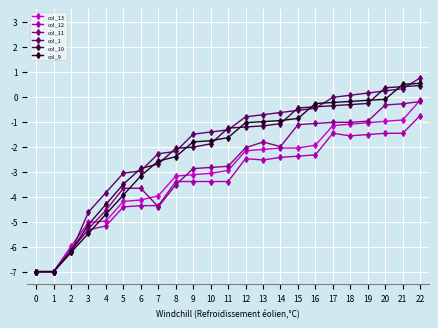

What is the lowest value of the col_11 series?

-7.0